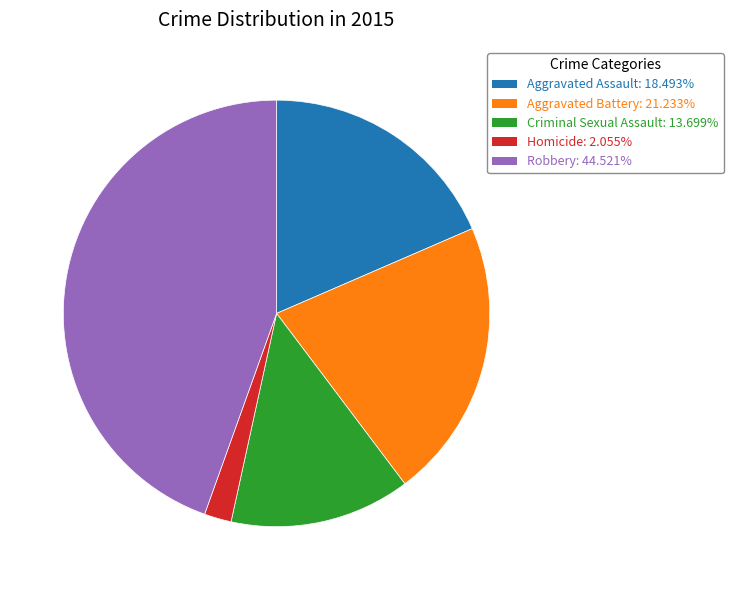

Approximately how many times larger is the value at Robbery: 44.521% compared to Aggravated Battery: 21.233%?

2.1